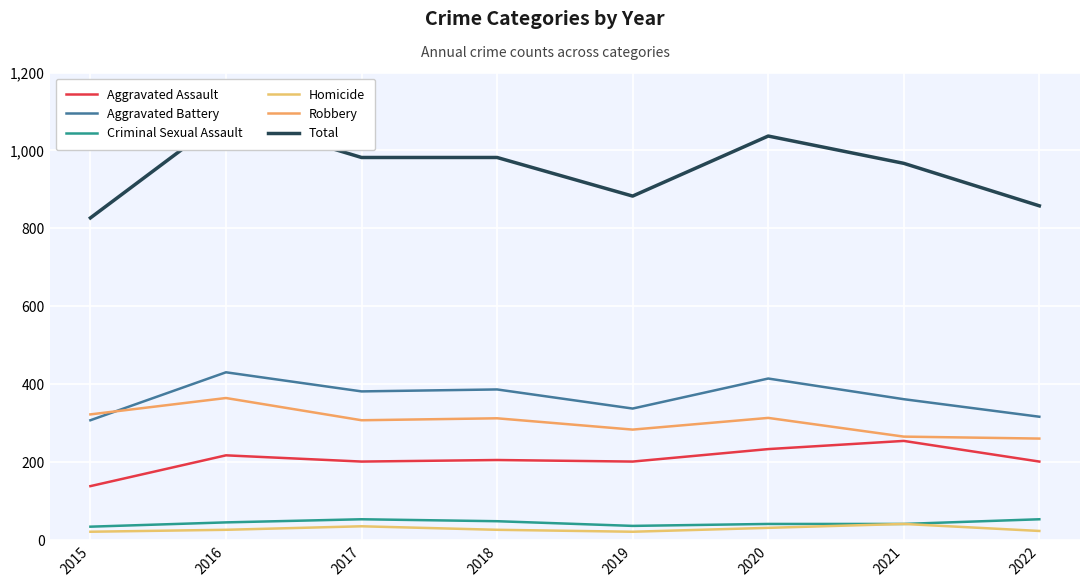

How many series are shown in this chart?

6